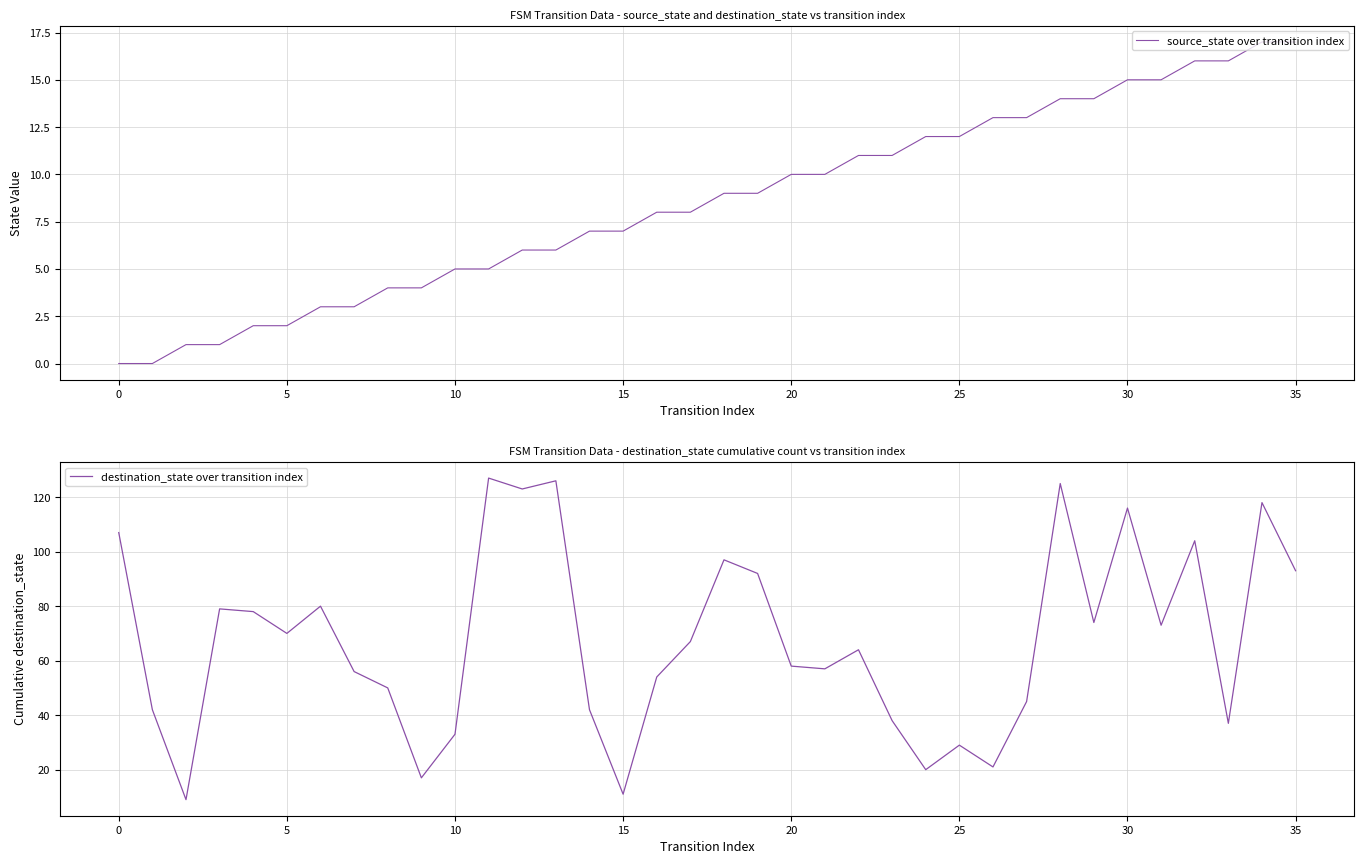

What is the difference between the second highest and second lowest values in the destination_state over transition index series?

115